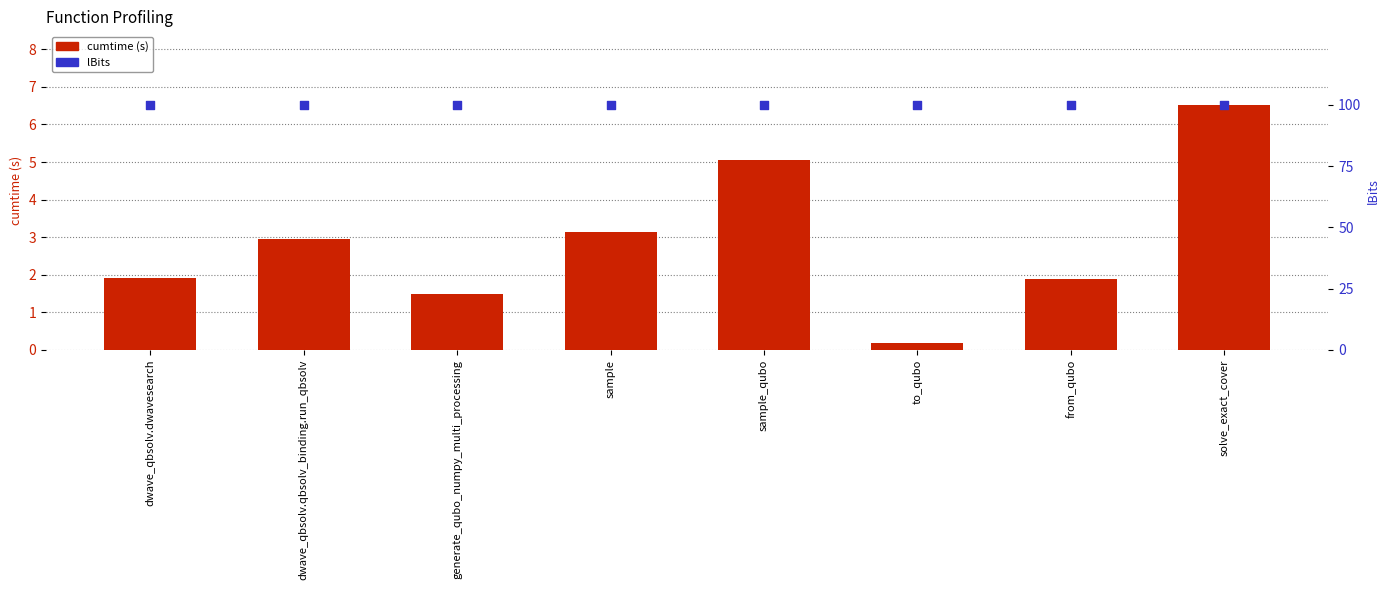

At which category is the sum across all series the highest?

solve_exact_cover